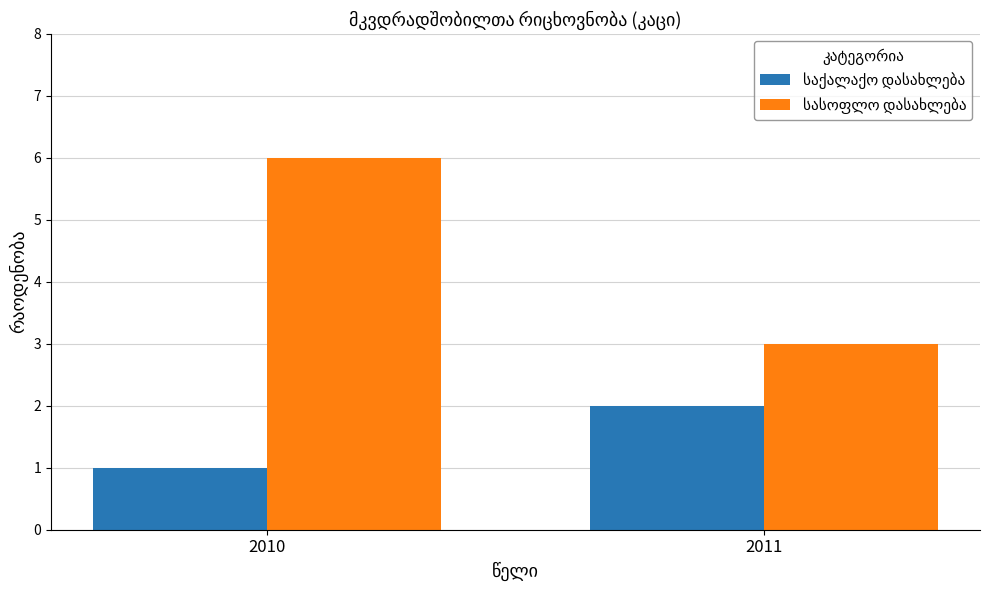

What is the total value across all series at 2010?

7